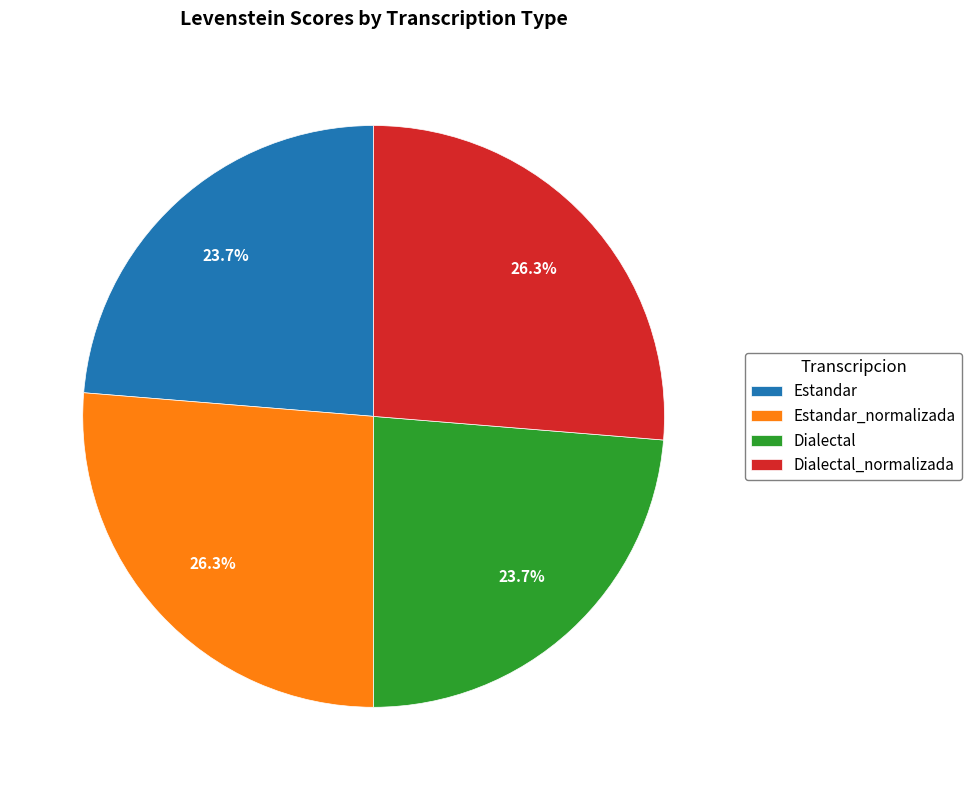

Does any single category account for the majority?

No